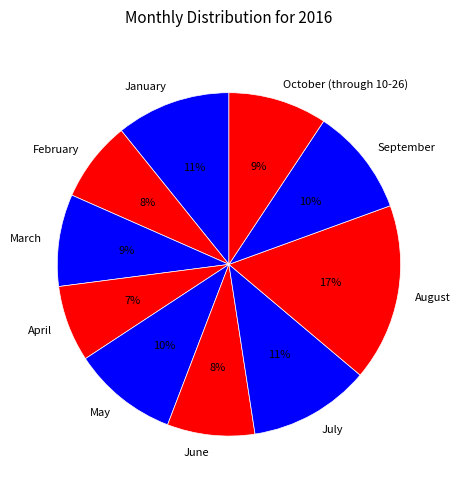

Approximately how many times larger is the value at April compared to September?

0.7